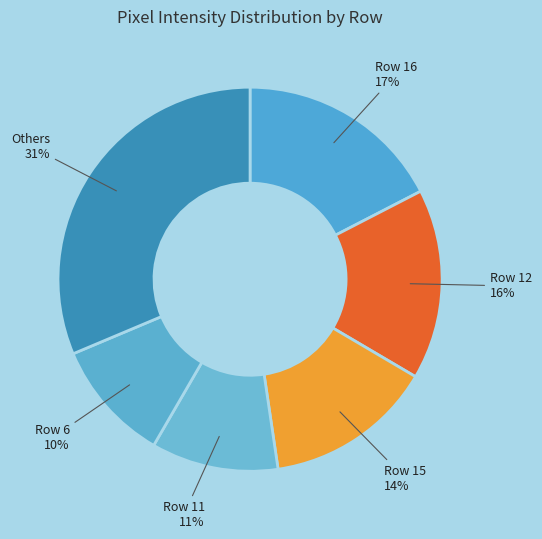

Count the number of slices in the pie.

6